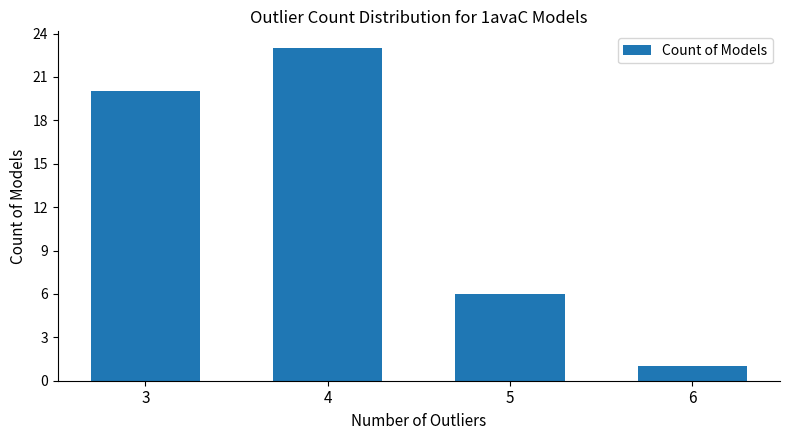

How many data points does each series have?

4